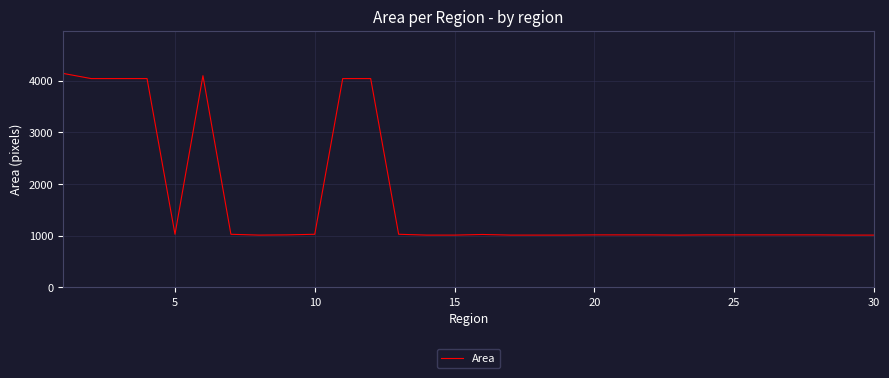

What is the maximum value shown in the chart?

4140